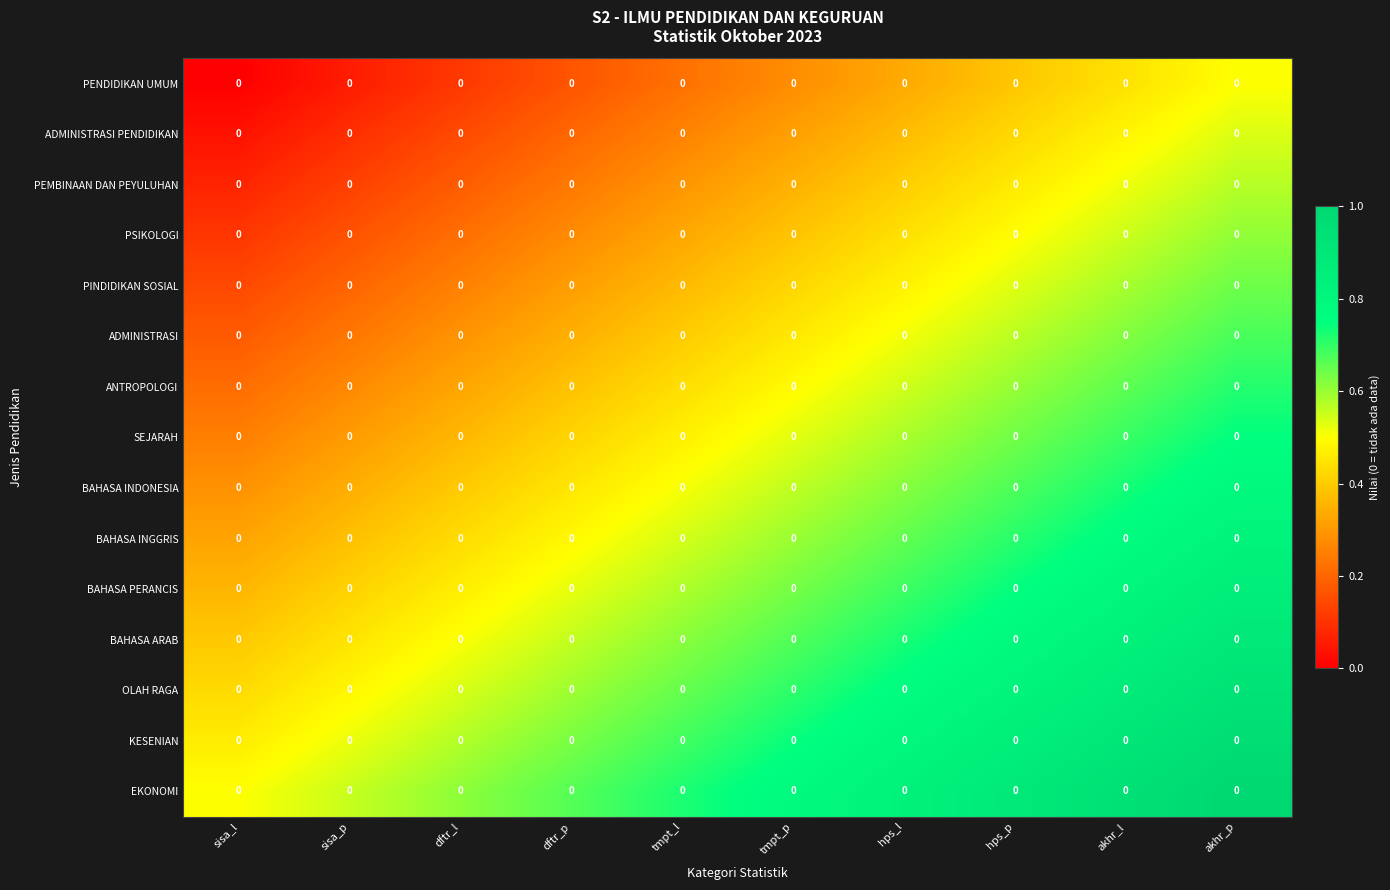

How many series are shown in this chart?

15